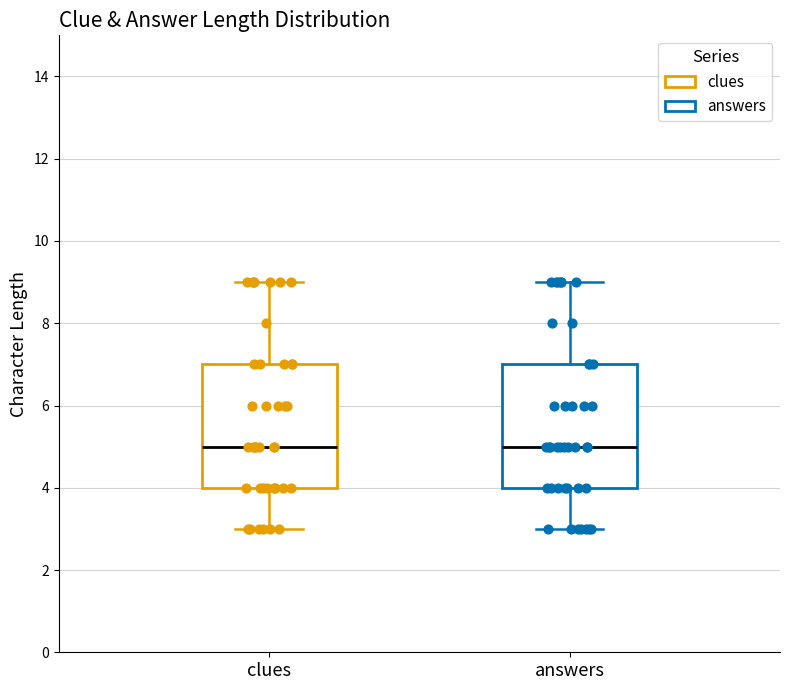

Where is the lower edge of the box for clues on the y-axis? The values are not printed on the chart, so give them approximately, as read against the axis.

4